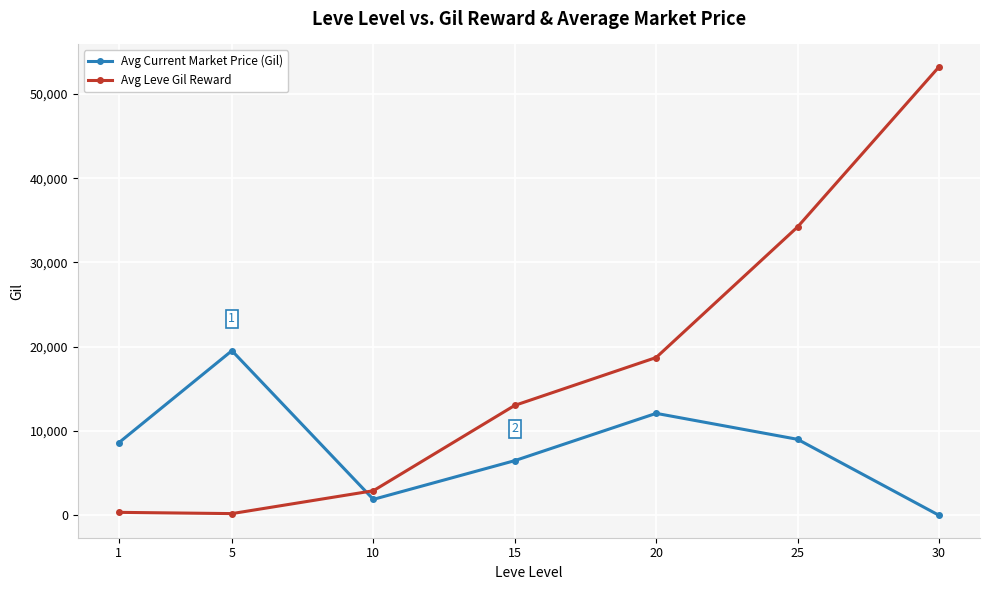

How many interior local peaks does the Avg Current Market Price (Gil) series have?

2